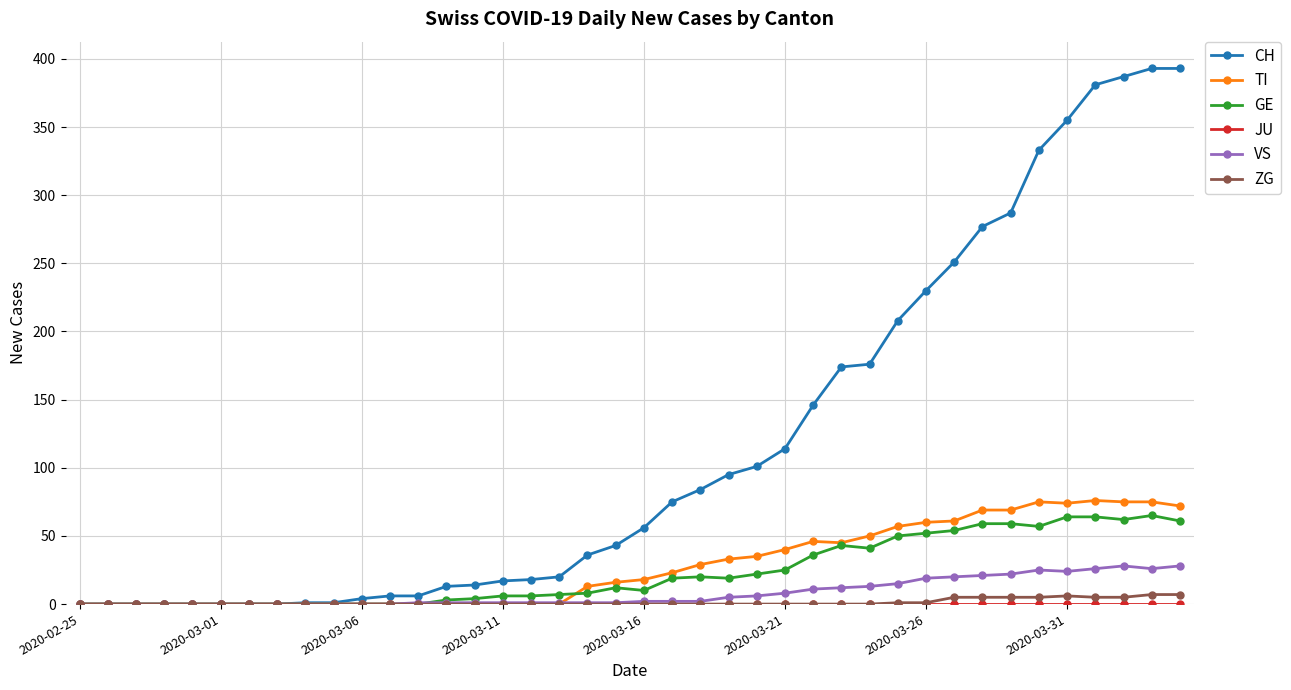

How many data points in CH are less than 56?

20